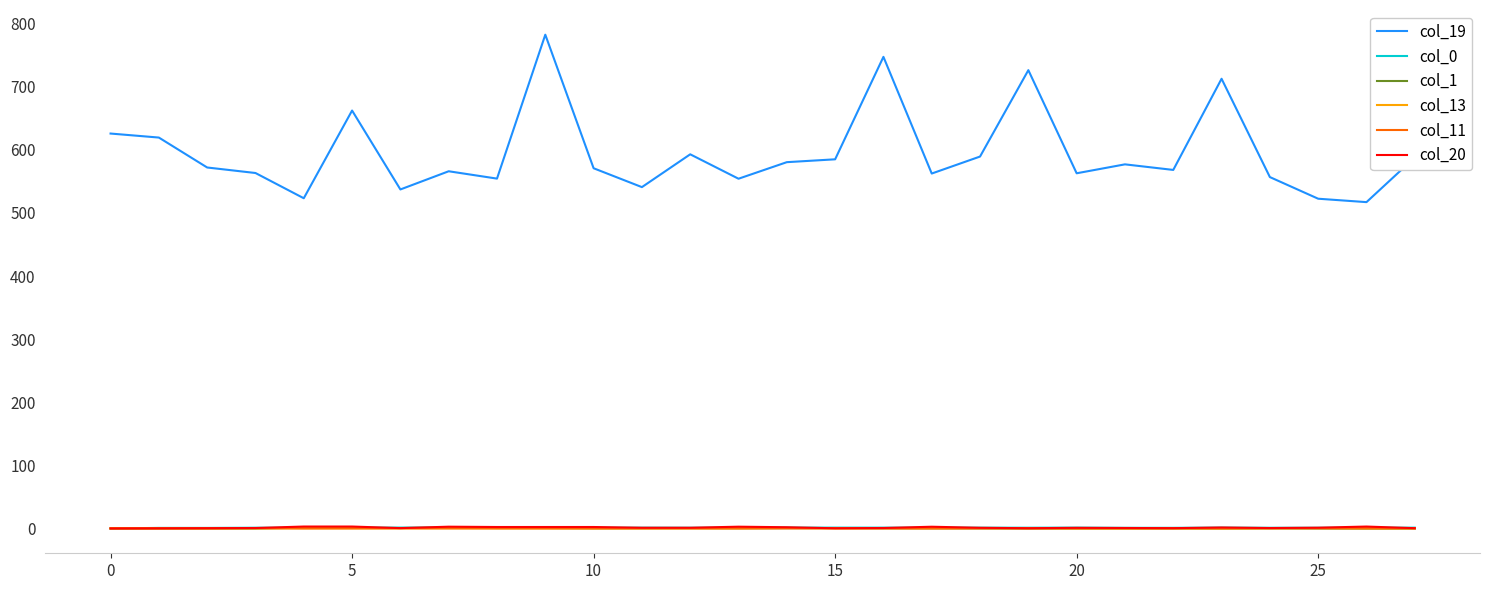

What is the maximum value shown in the chart?

782.6